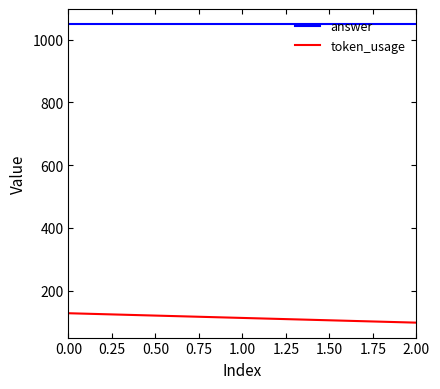

How many lines are shown in the chart?

2